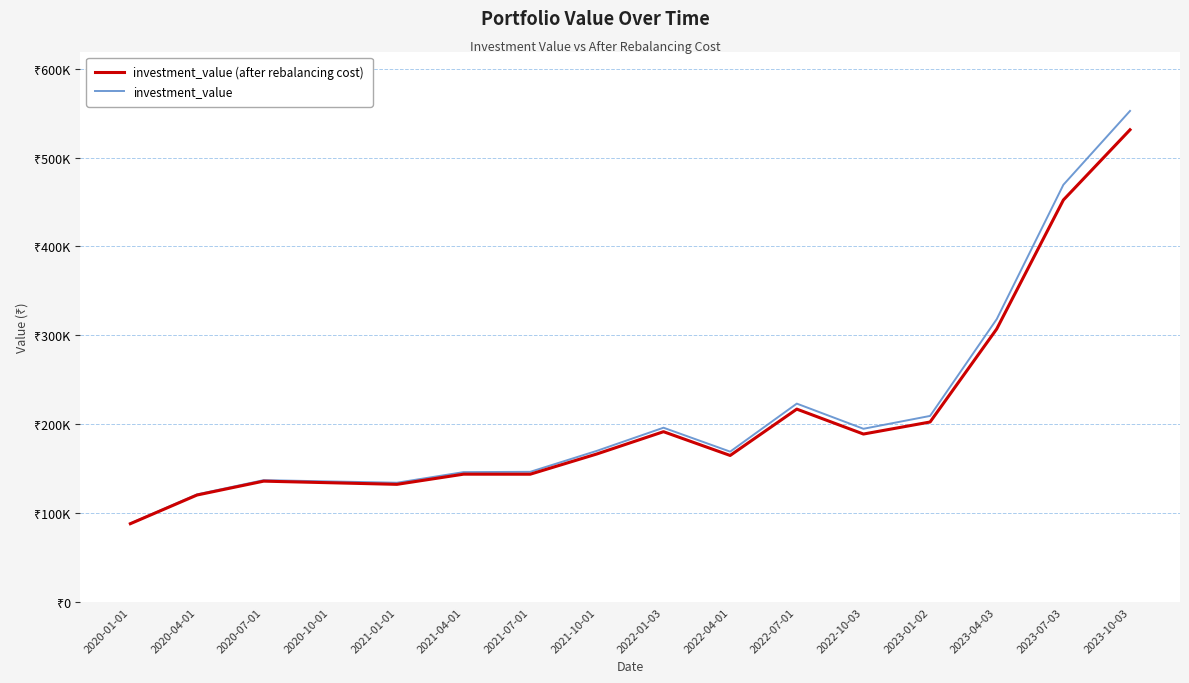

True or false: investment_value (after rebalancing cost) and investment_value cross at least once.

False